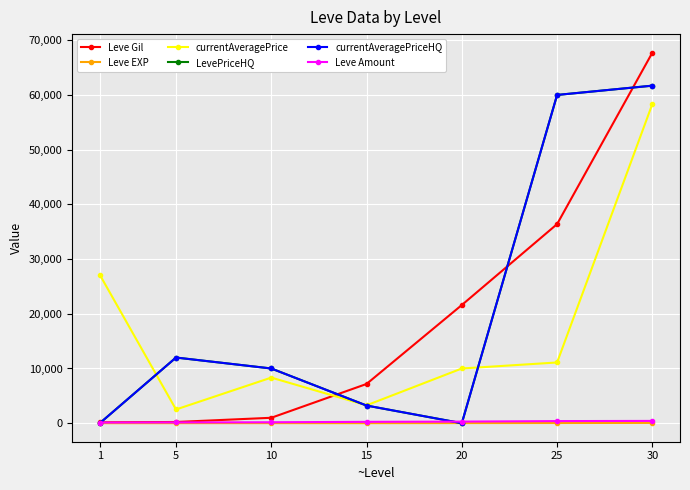

The value of Leve Gil at 20 is 38464. True or false?

False